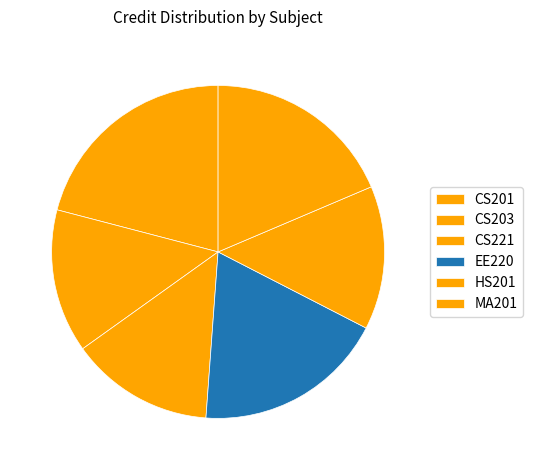

How many slices are in this pie chart?

6